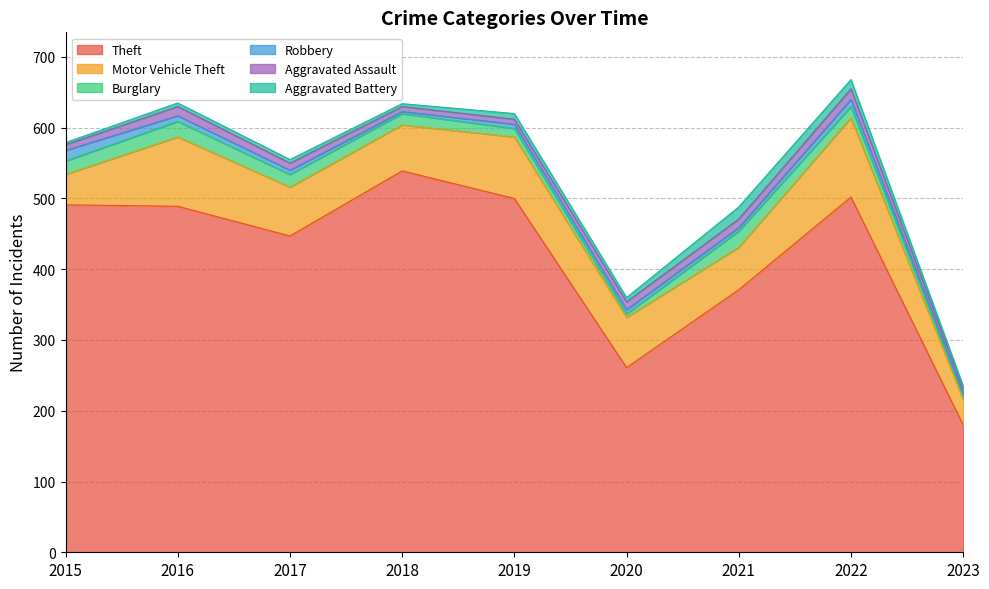

How many series are shown in this chart?

6